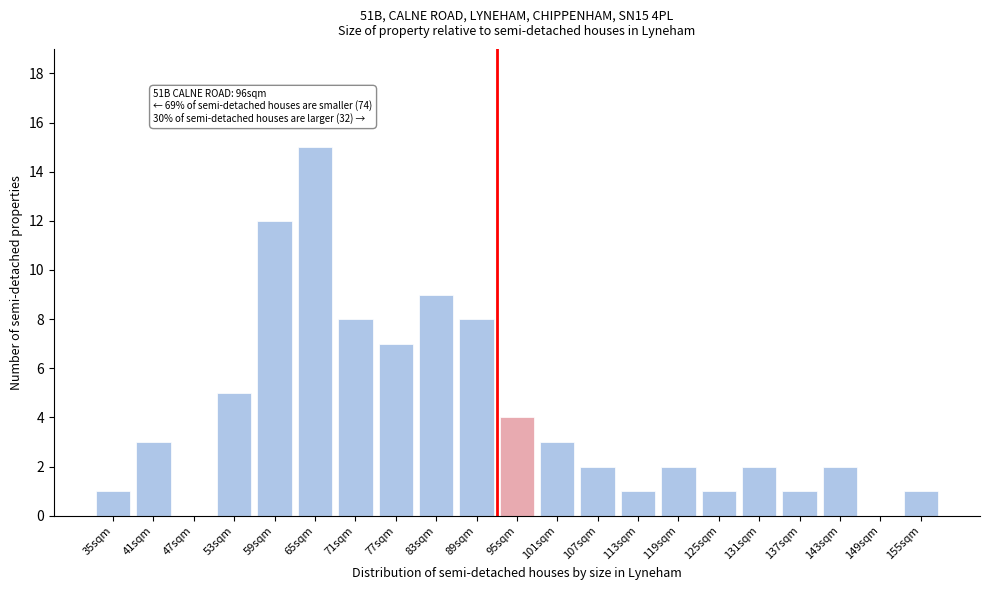

Reading left to right, transcribe all the data shown in this chart.

35sqm=1	41sqm=3	47sqm=0	53sqm=5	59sqm=12	65sqm=15	71sqm=8	77sqm=7	83sqm=9	89sqm=8	95sqm=4	101sqm=3	107sqm=2	113sqm=1	119sqm=2	125sqm=1	131sqm=2	137sqm=1	143sqm=2	149sqm=0	155sqm=1